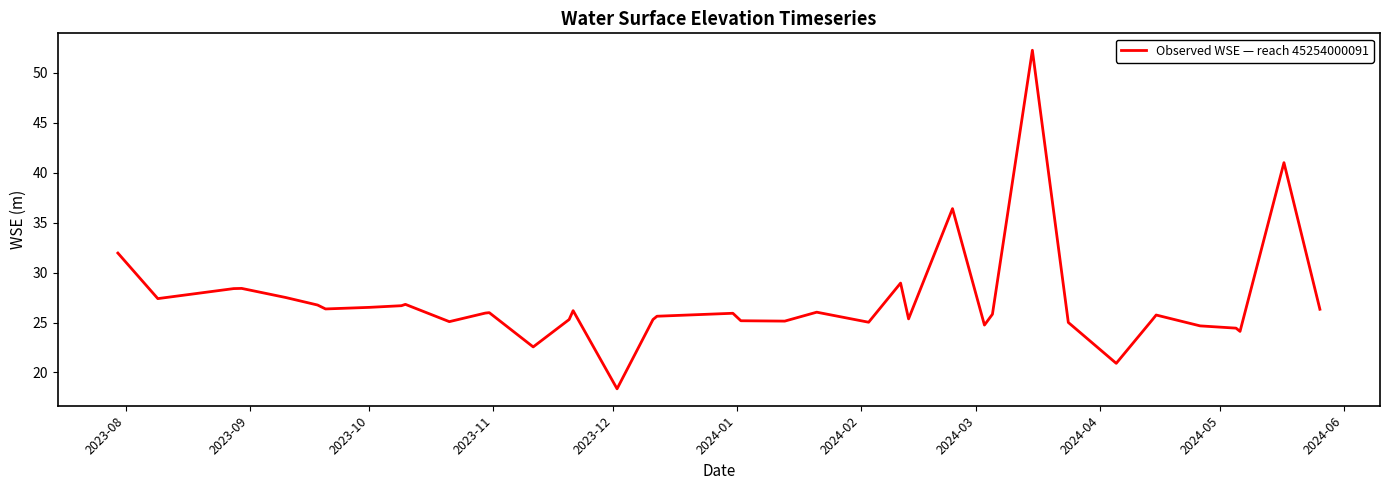

What is the maximum value shown in the chart?

52.3